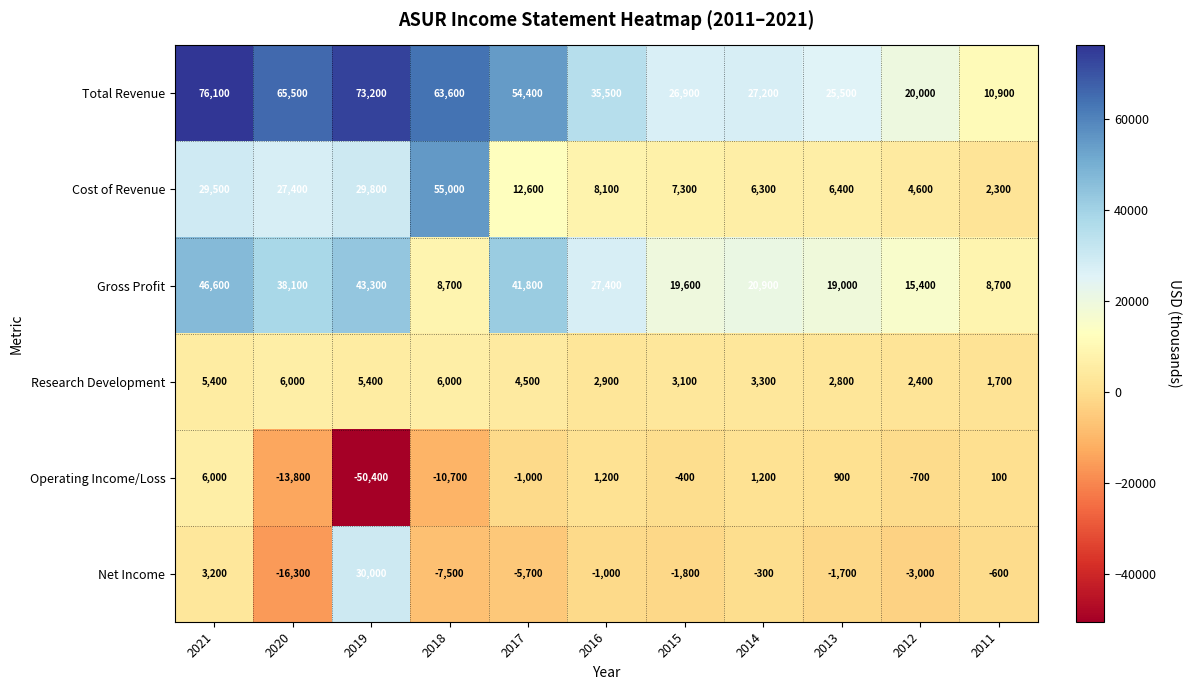

At which label is Net Income closest to 6850?

2021